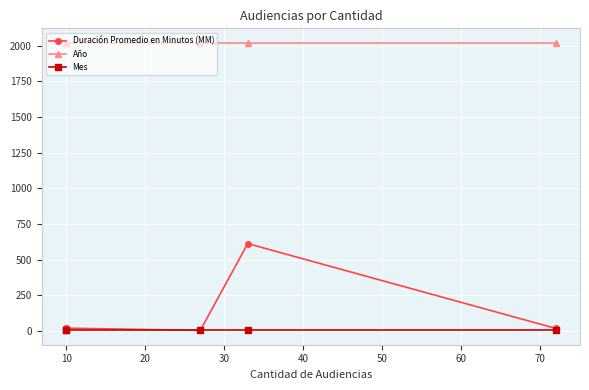

True or false: Duración Promedio en Minutos (MM) has more than 2 points higher than both neighbors.

False